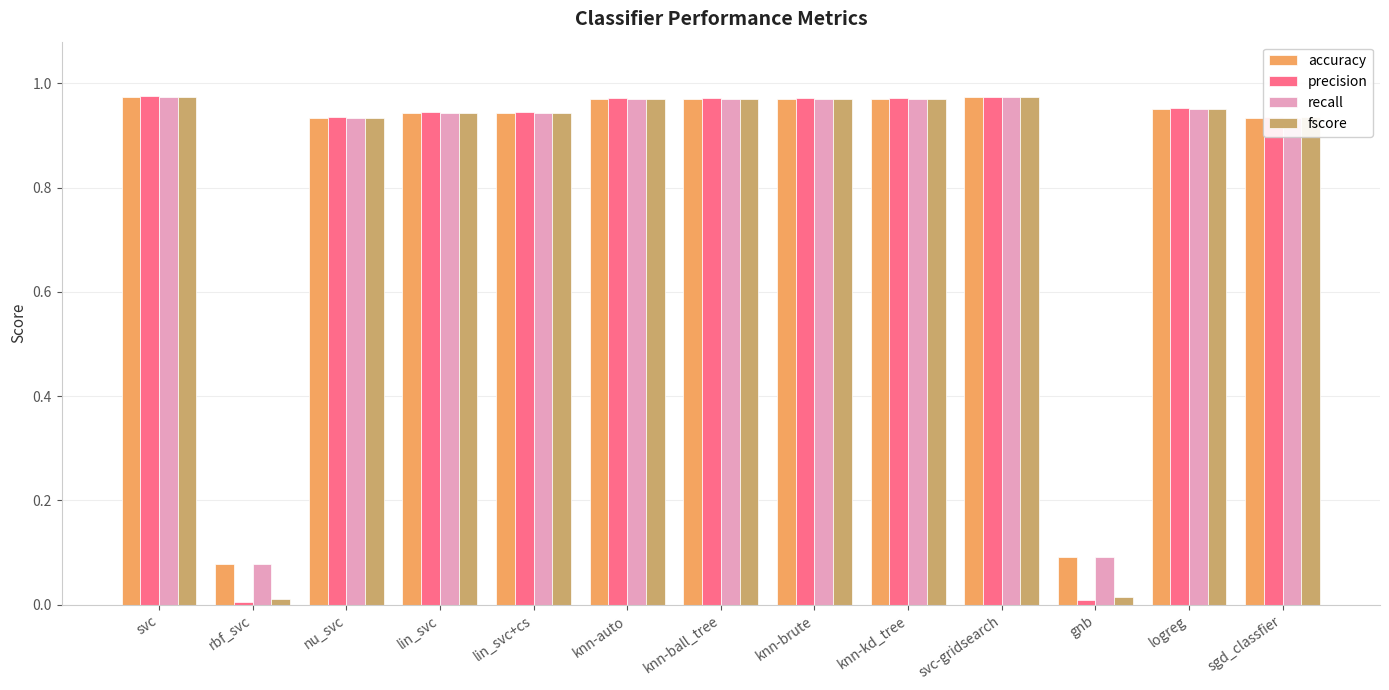

Which series has the widest spread of values?

precision